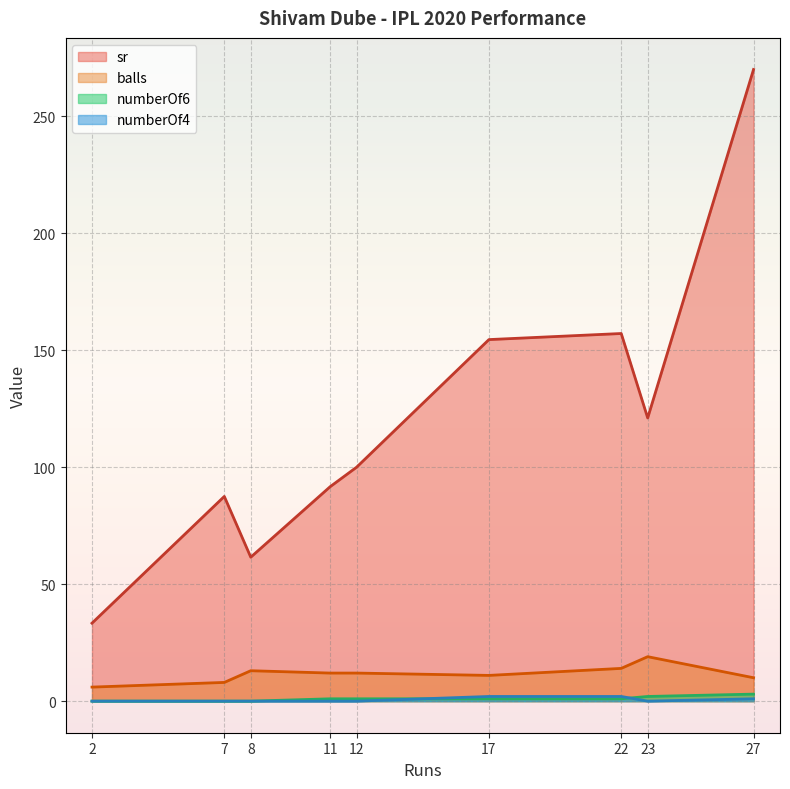

The value of numberOf4 at 11 is 0.0. True or false?

True